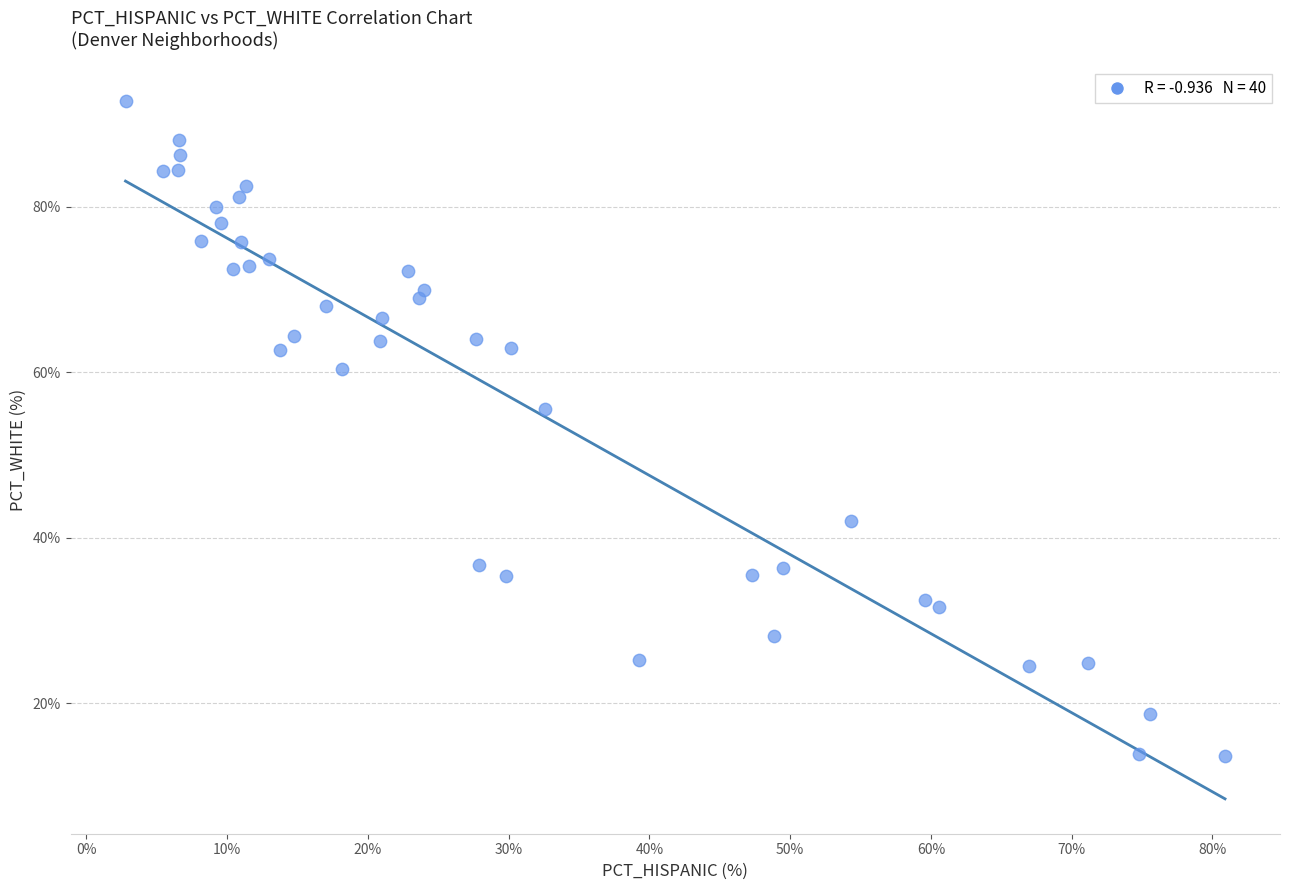

What is the range of X values (max minus min)?

78.1